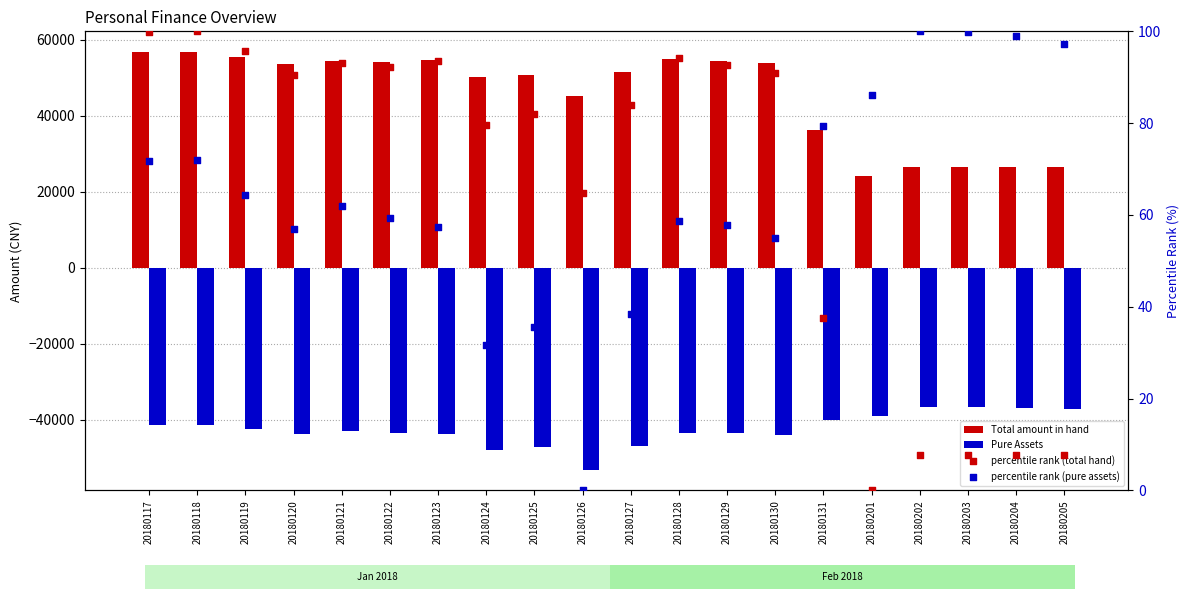

Which series has the widest spread of Y values?

Total amount in hand